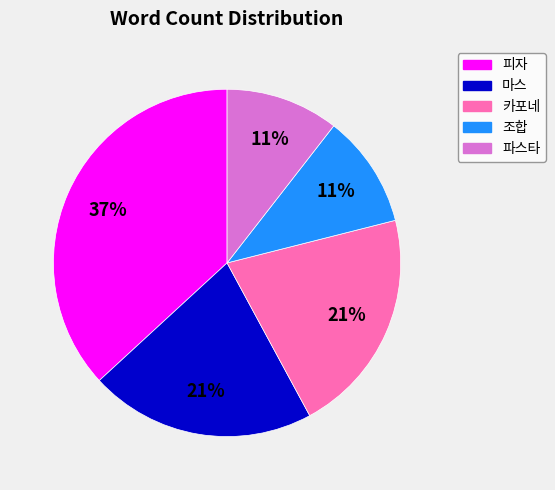

Does any single category account for the majority?

No